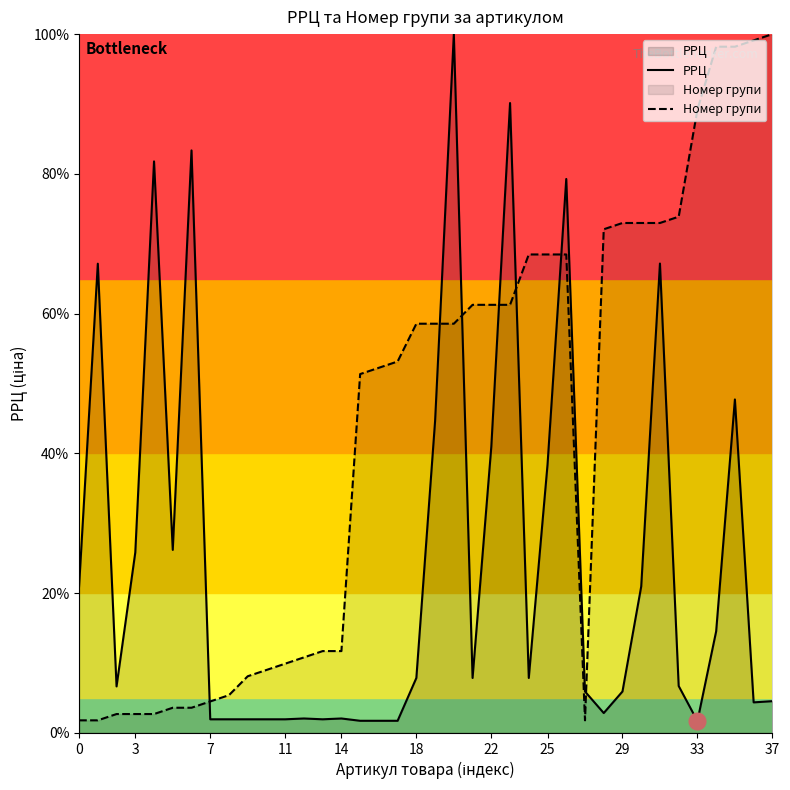

What is the label of the 23rd point from the left?

22